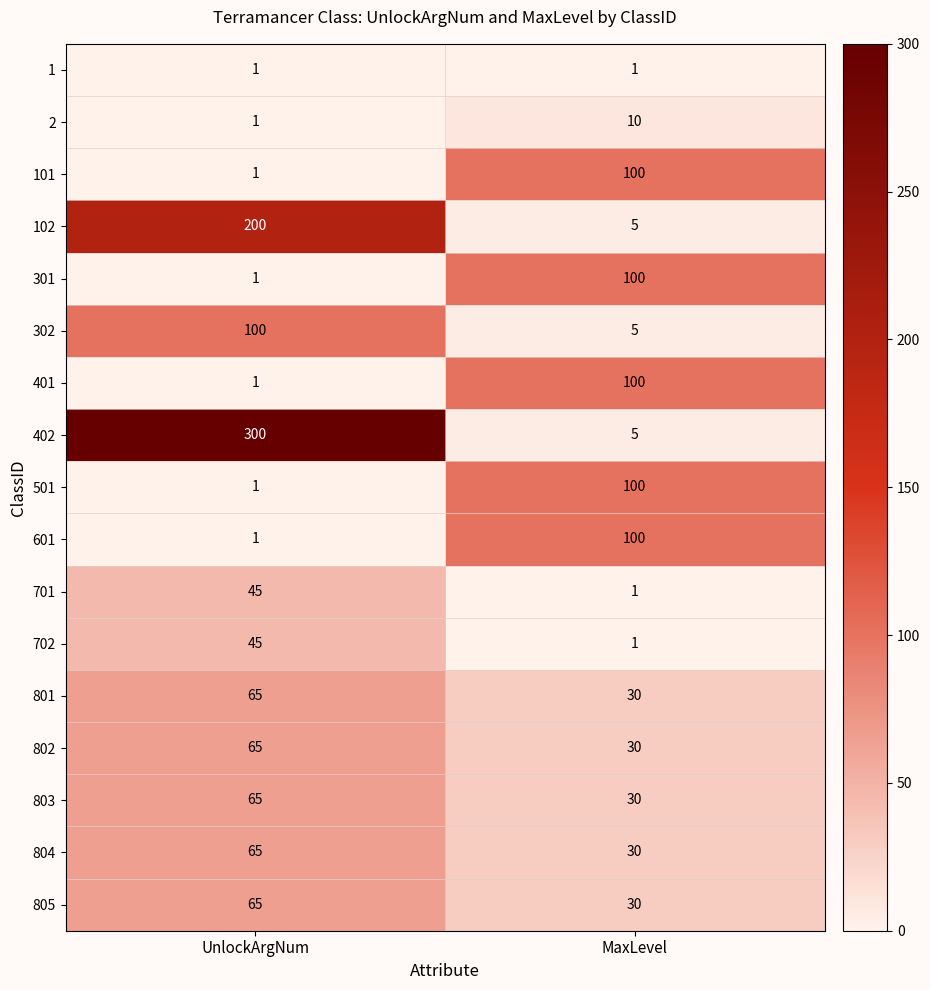

Where is 801 nearest to the value 47?

MaxLevel